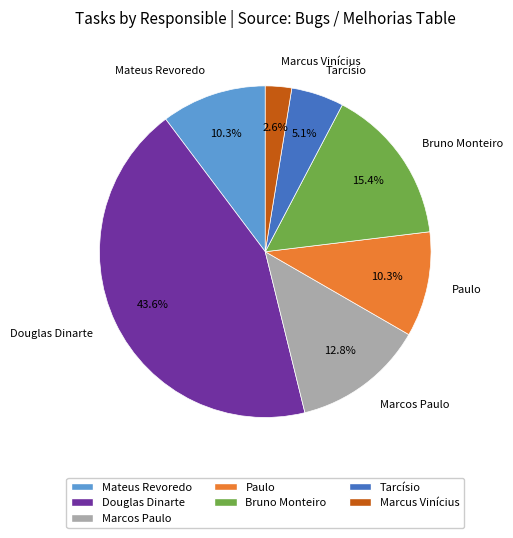

Which has a higher value, Marcus Vinícius or Mateus Revoredo?

Mateus Revoredo